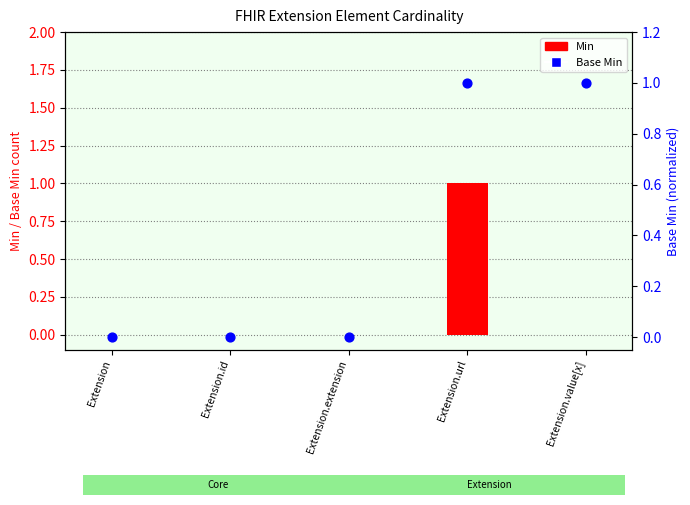

What is the total value across all series at Extension.url?

2